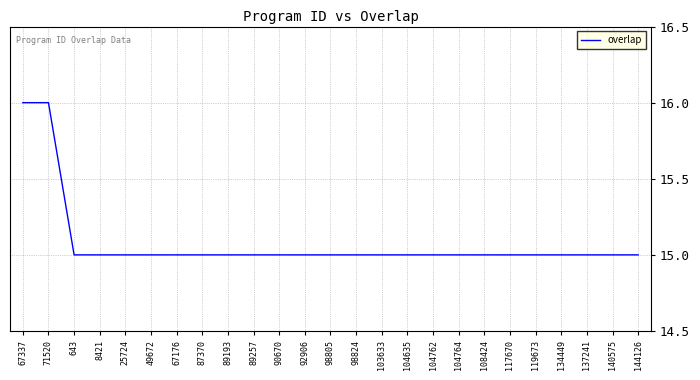

Reading left to right, list all the values displayed in this chart.

16	16	15	15	15	15	15	15	15	15	15	15	15	15	15	15	15	15	15	15	15	15	15	15	15